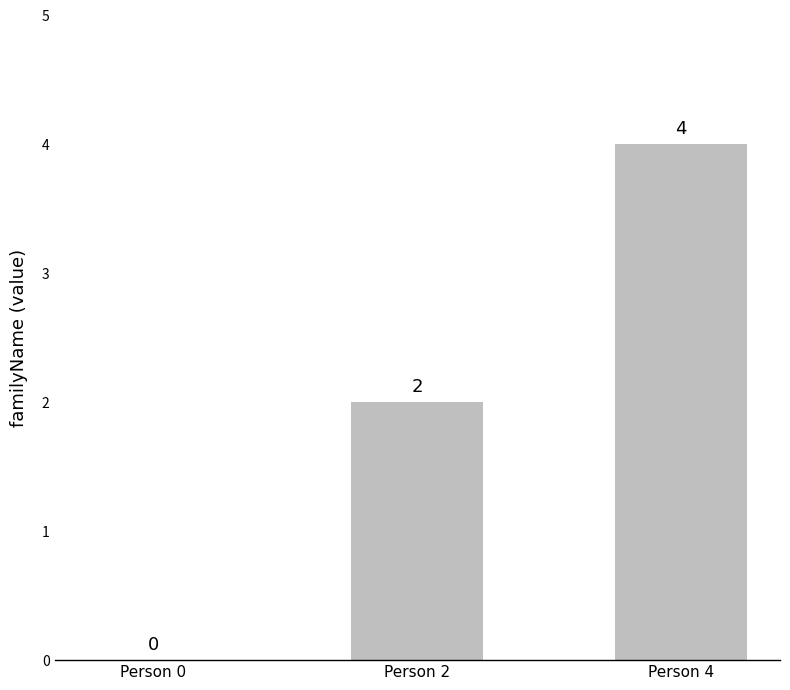

What is the maximum value shown in the chart?

4